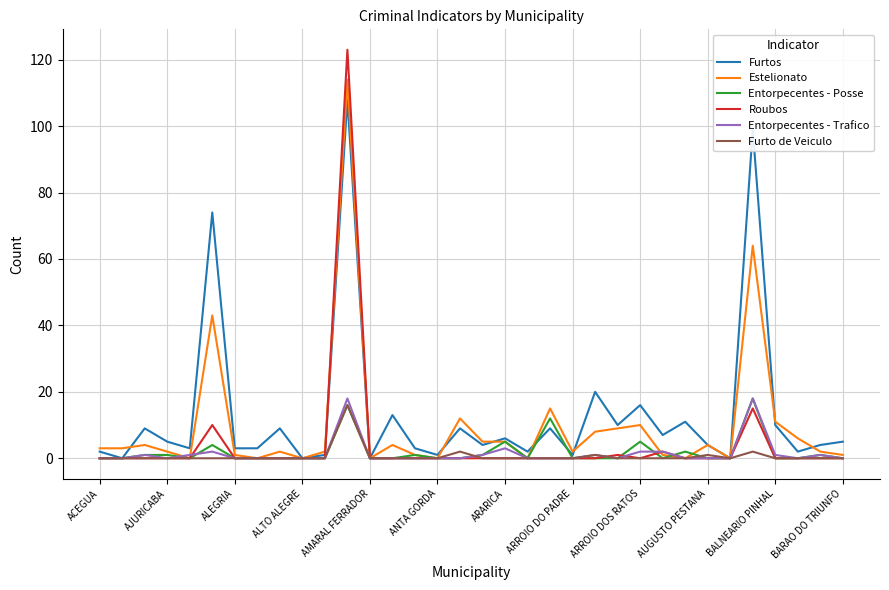

What is the highest value of the Furto de Veiculo series?

16